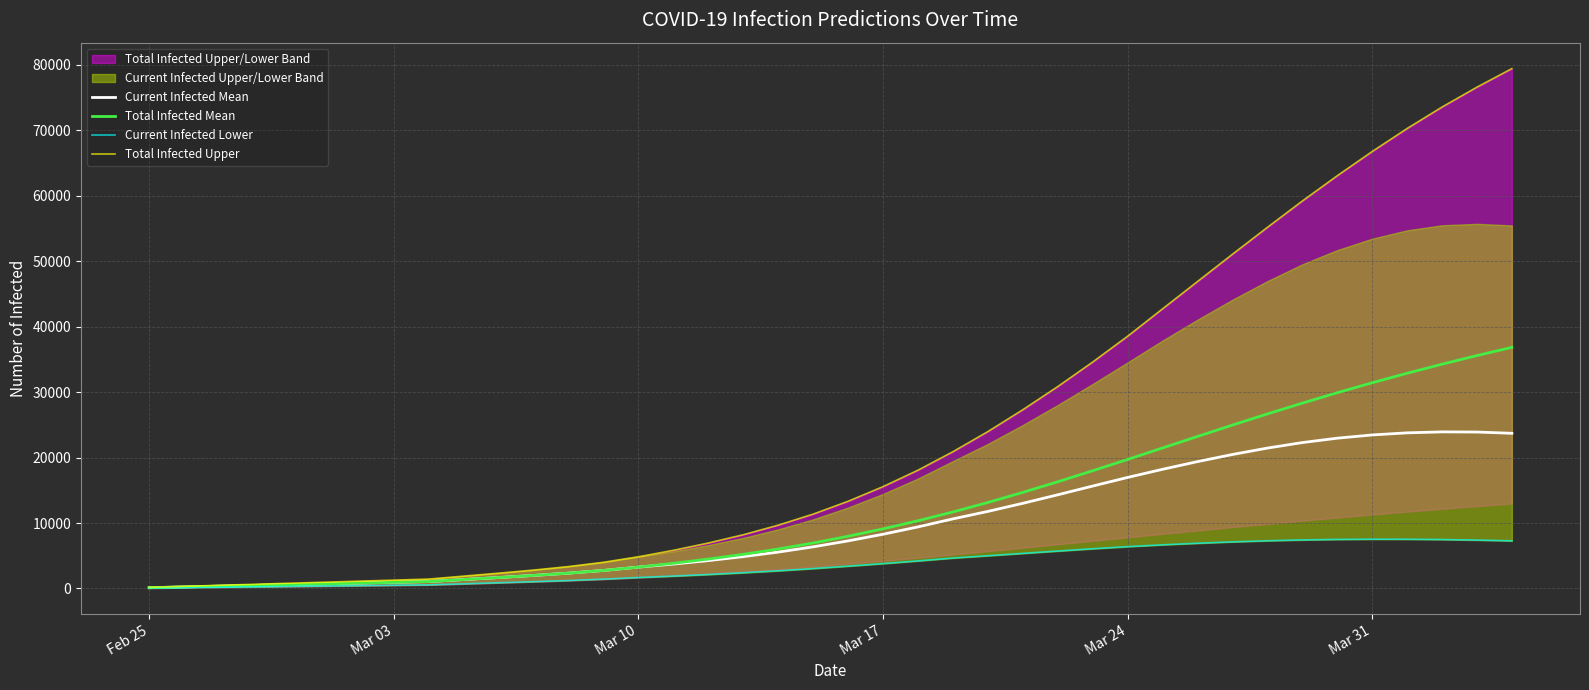

Where is Total Infected Upper nearest to the value 39793?

Mar 24